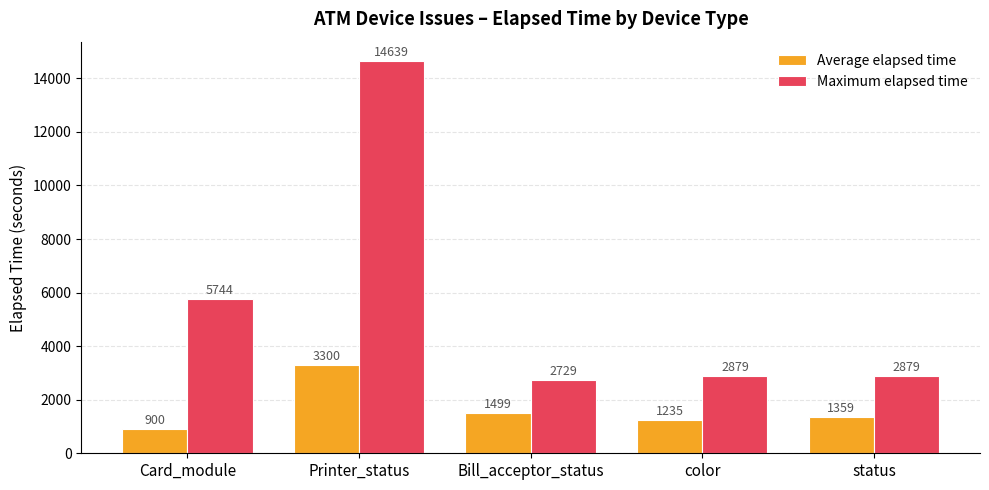

Which series has the largest range (max minus min)?

Maximum elapsed time